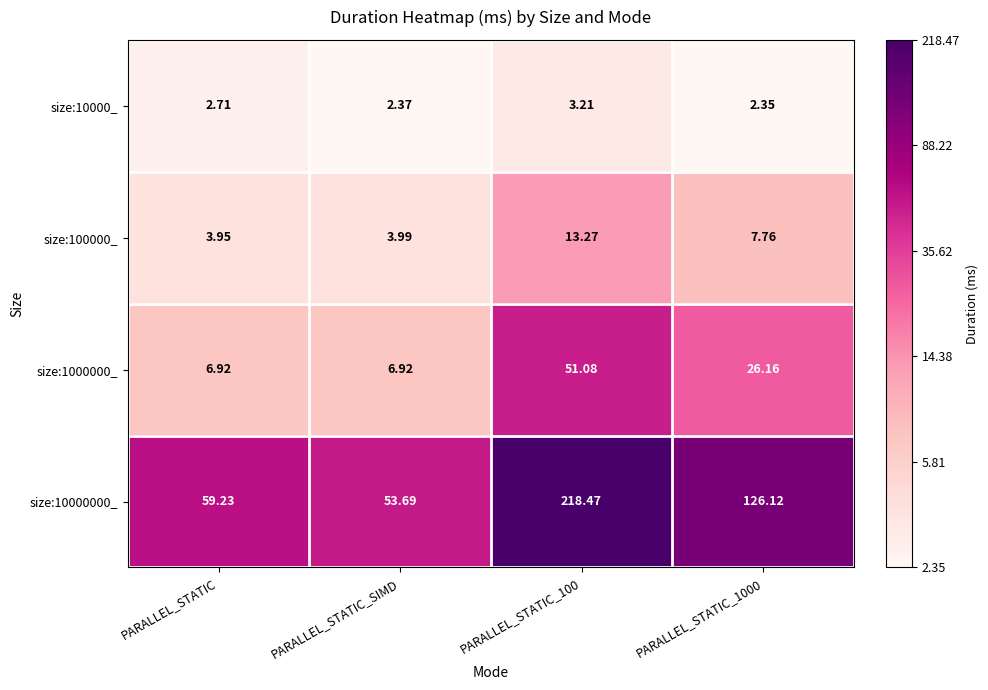

Is the value of size:1000000_ at PARALLEL_STATIC_100 greater than the value of size:10000000_ at PARALLEL_STATIC_1000?

No